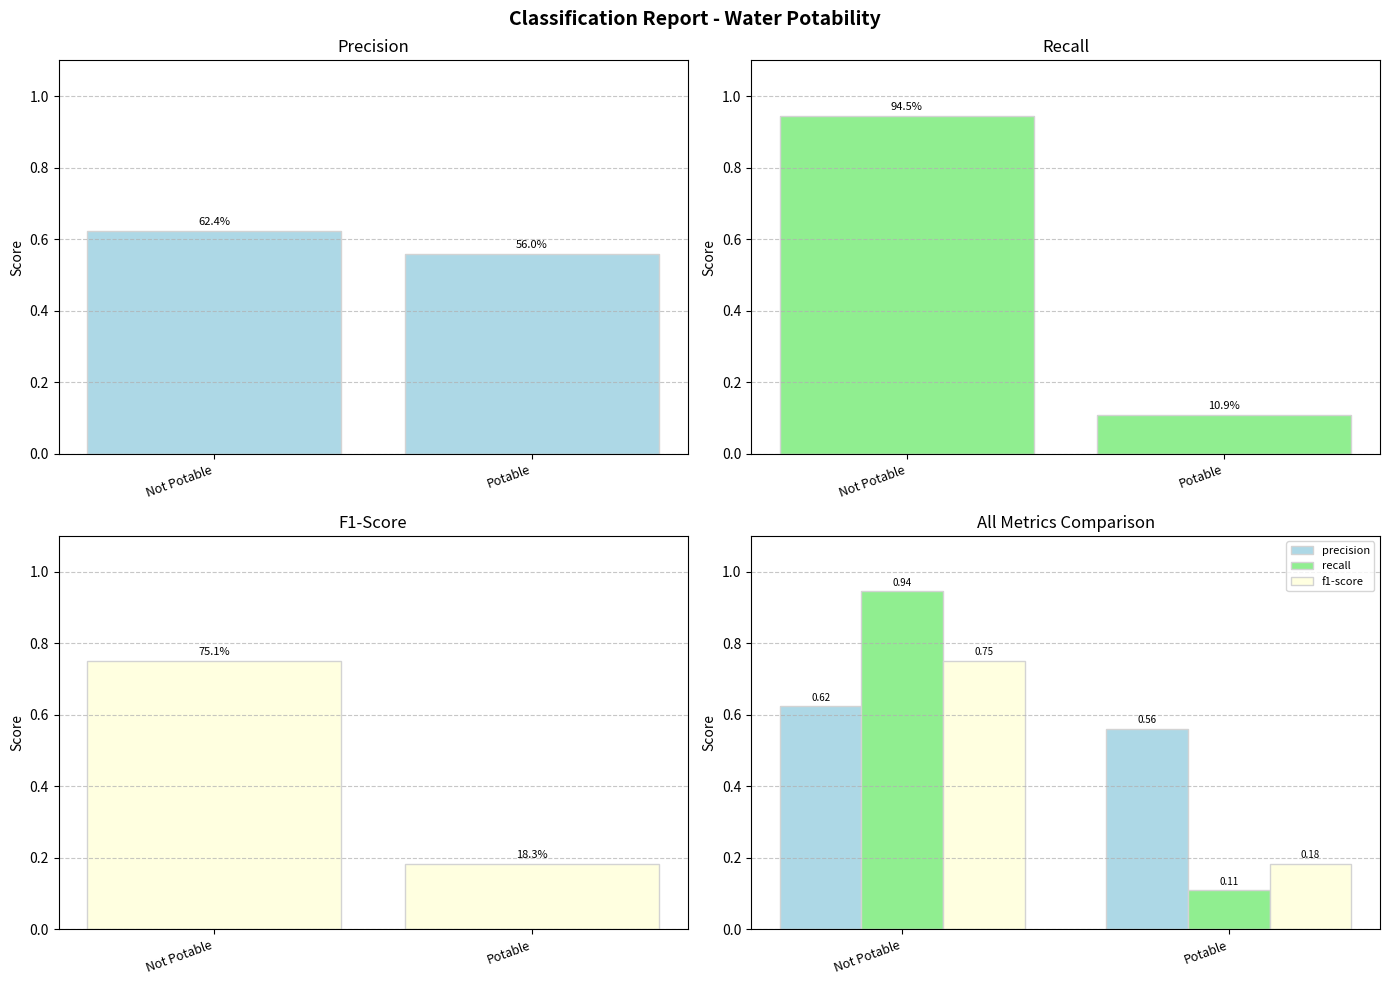

Which series has the largest range (max minus min)?

recall